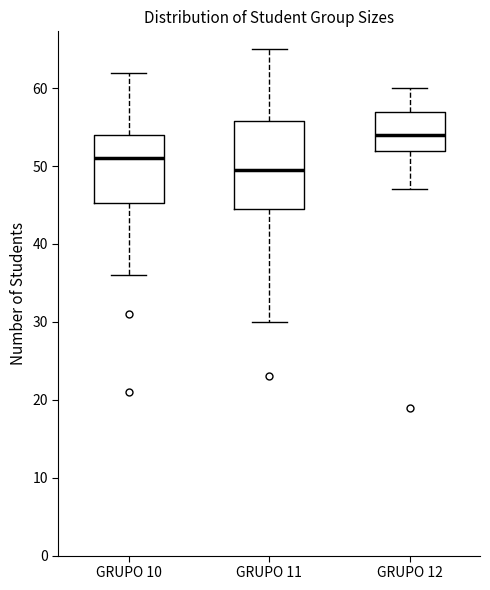

Where does the upper whisker of the box for GRUPO 11 end on the y-axis? The values are not printed on the chart, so give them approximately, as read against the axis.

65